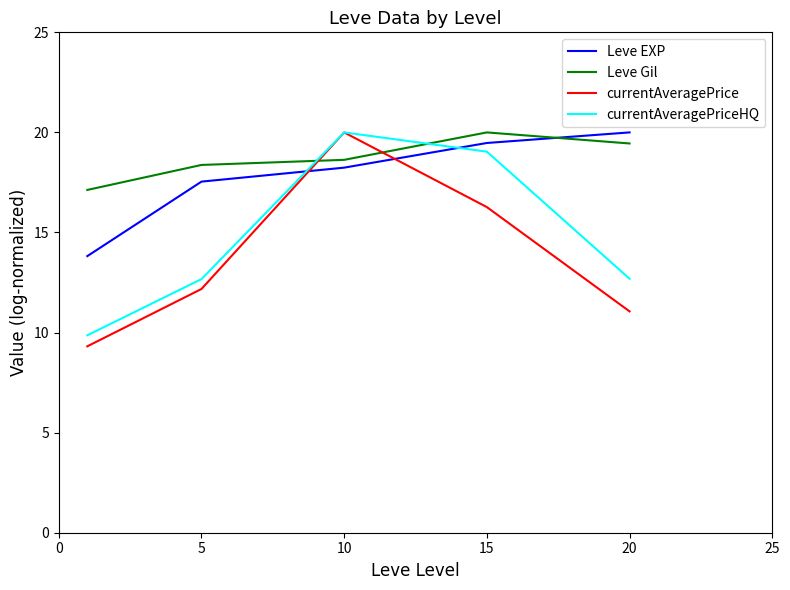

What is the maximum value shown in the chart?

20.0